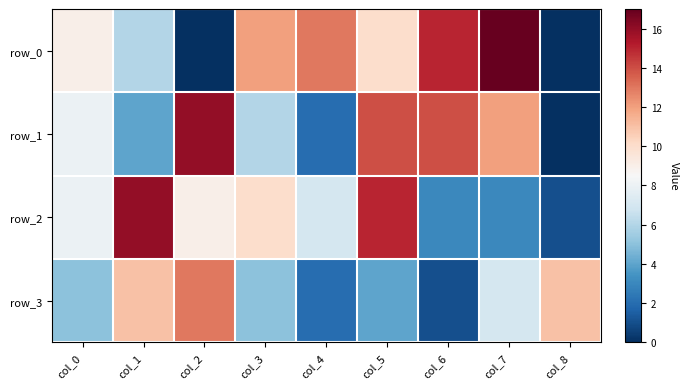

List the series in order of their overall mean, lowest first.

row_3, row_2, row_1, row_0